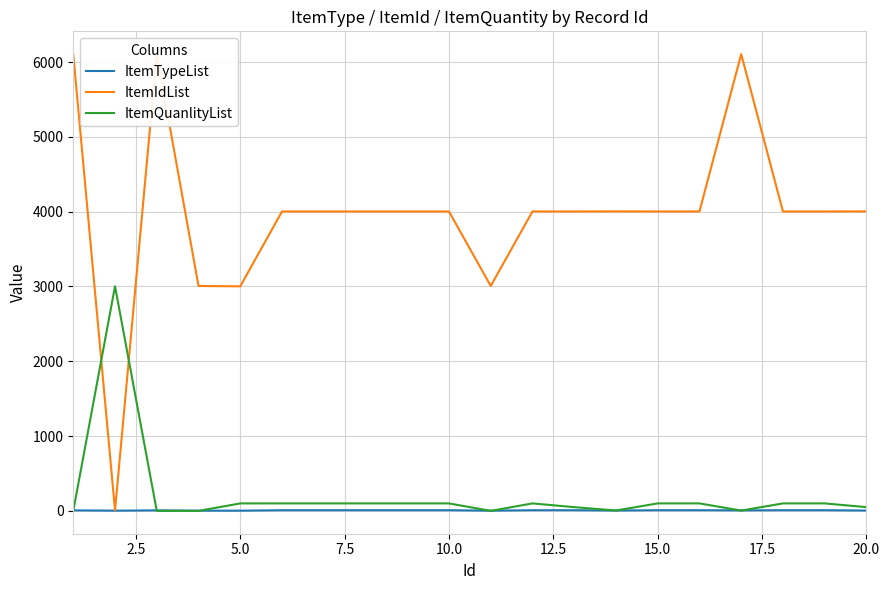

What is the greatest value displayed?

6106